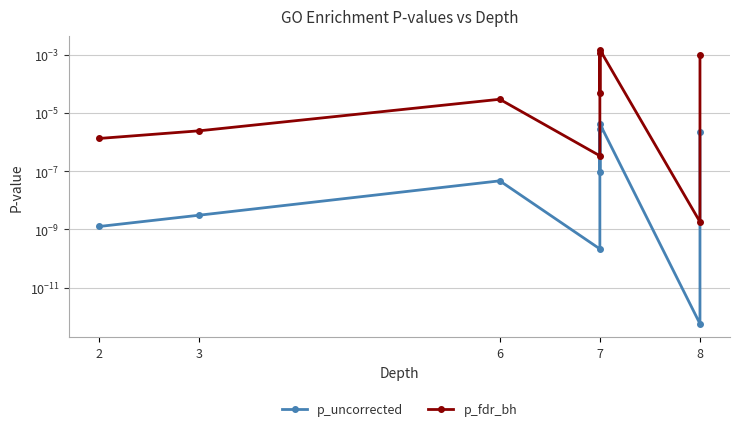

The value of p_uncorrected at 6 is 0.0. True or false?

False